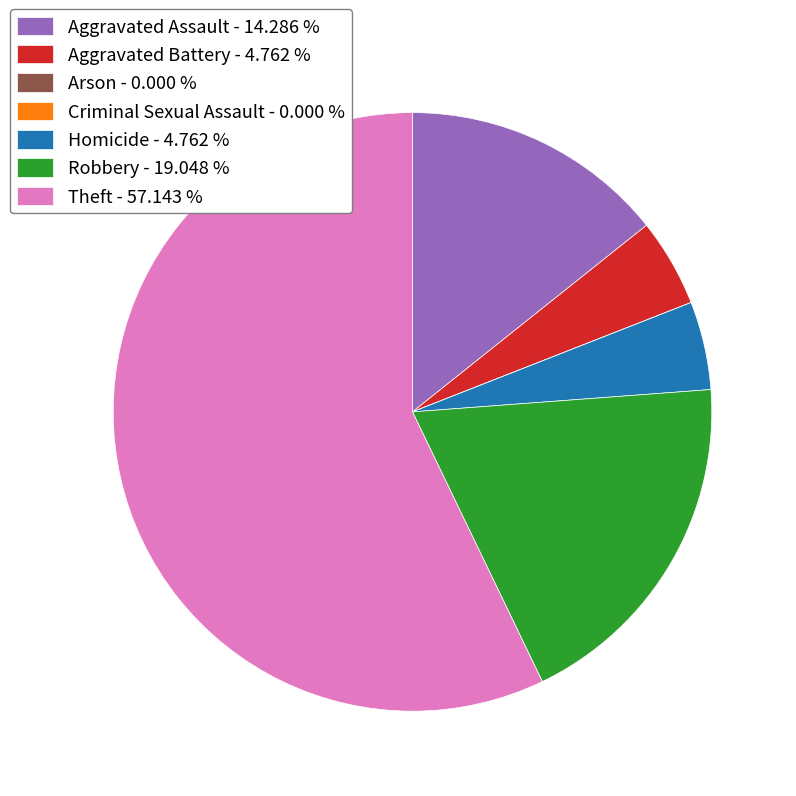

True or false: Aggravated Assault accounts for 14% of the total.

True